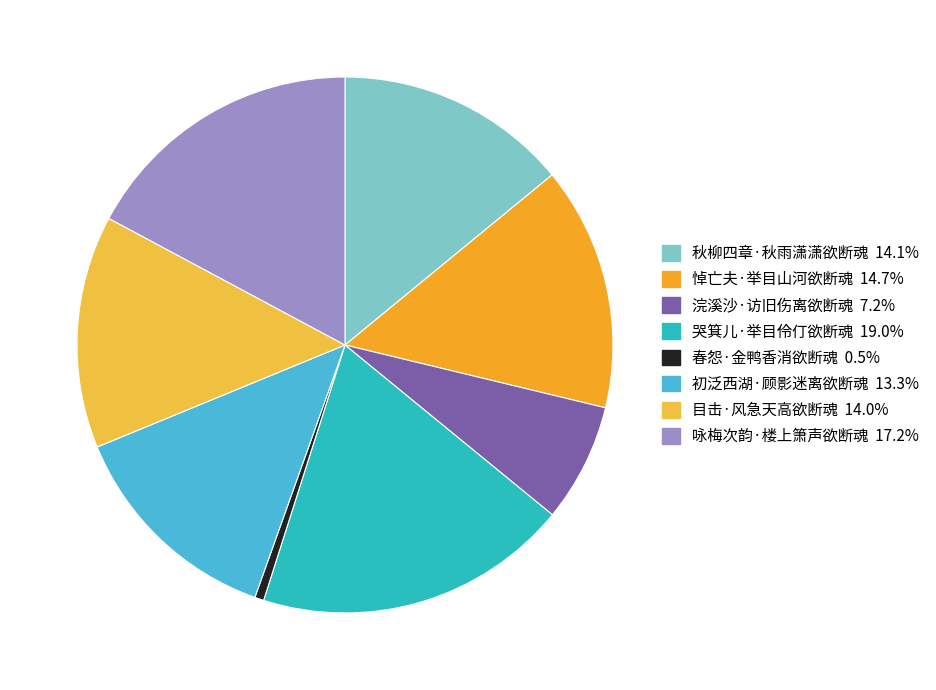

To the nearest percent, what percentage of the pie is 悼亡夫·举目山河欲断魂?

15%